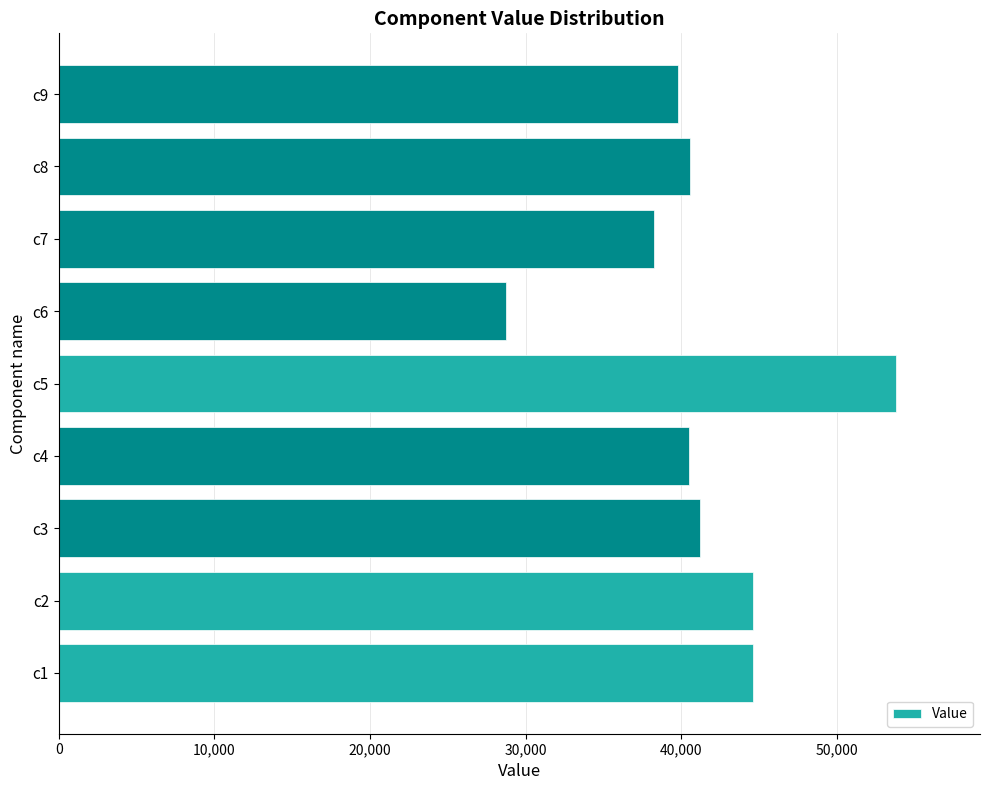

What is the sum of all values?

372078